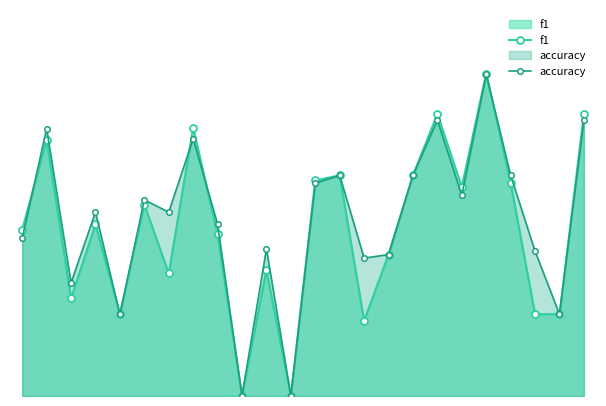

Which series has the widest spread of values?

f1